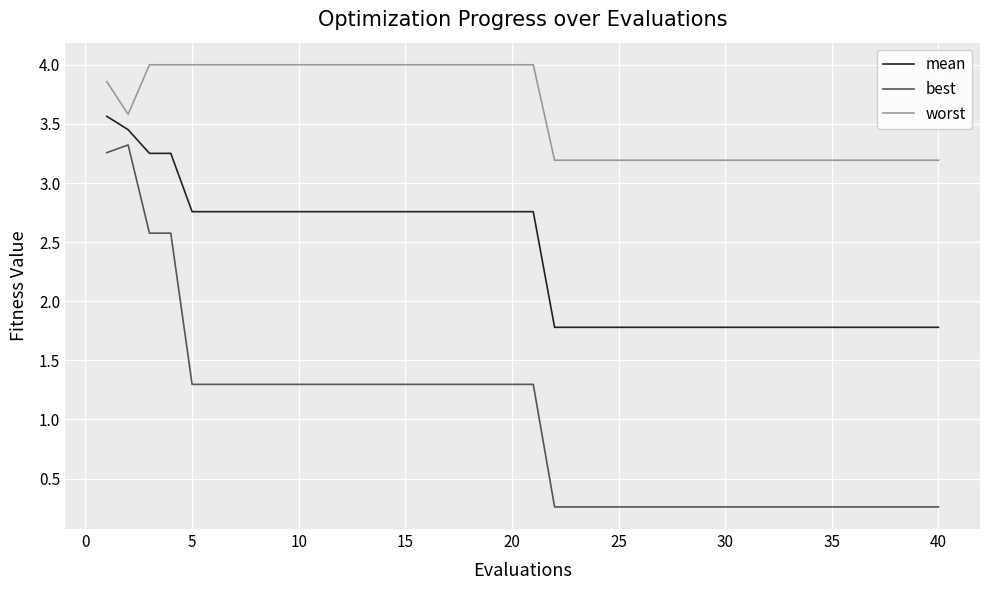

Which series has the largest range (max minus min)?

best